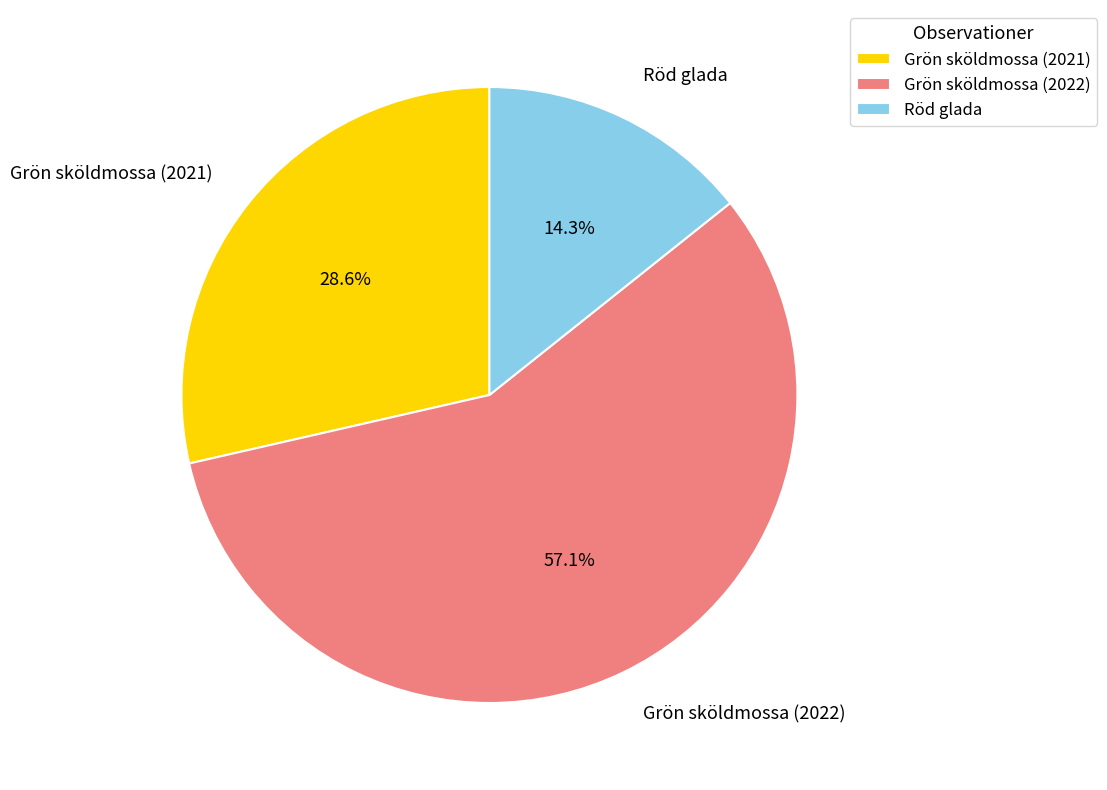

Between Grön sköldmossa (2021) and Röd glada, which is larger?

Grön sköldmossa (2021)